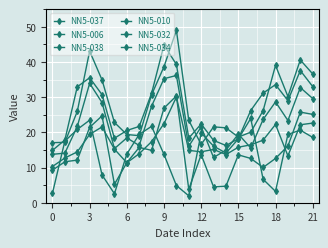

How many data points in NN5-037 are above 17?

11